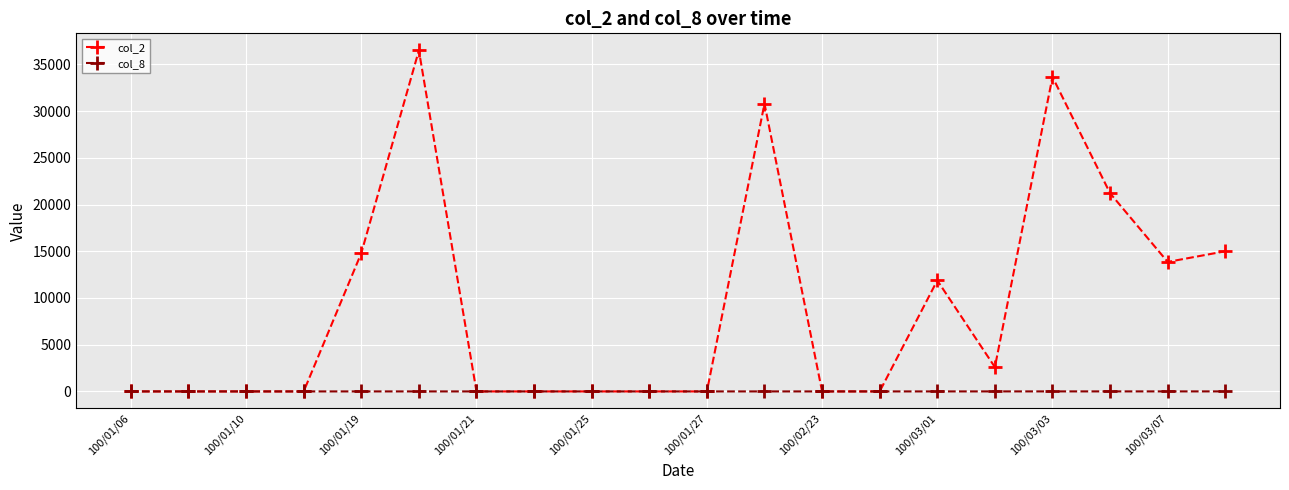

How many values in the col_2 series exceed 0?

9